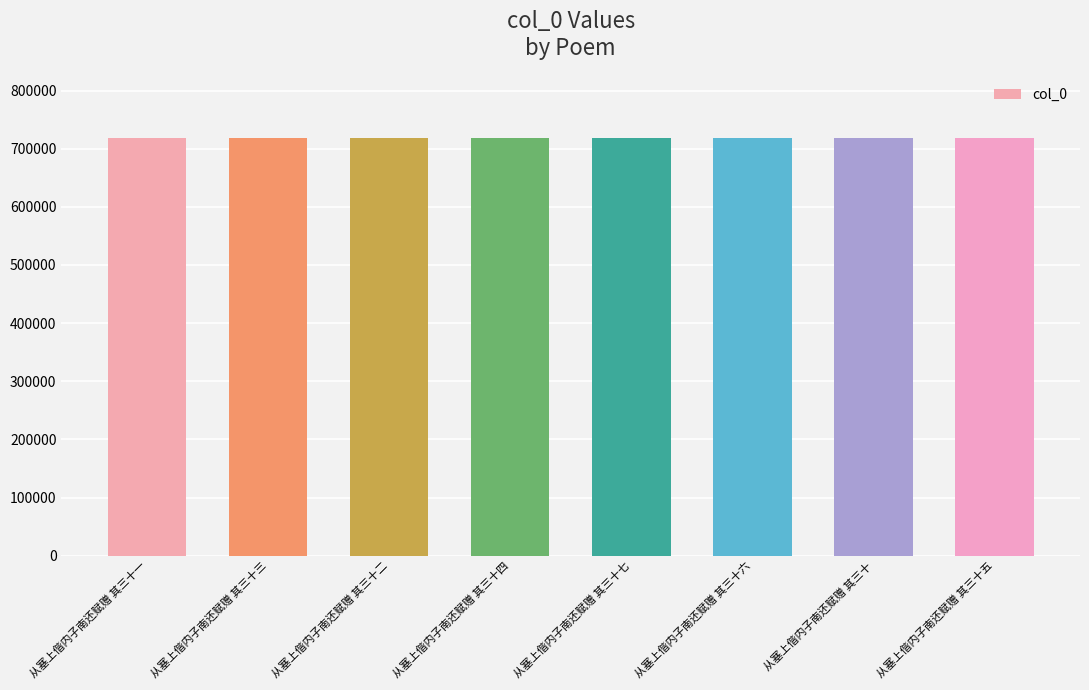

True or false: the data shows 718309 at 从塞上偕内子南还赋赠 其三十七.

True